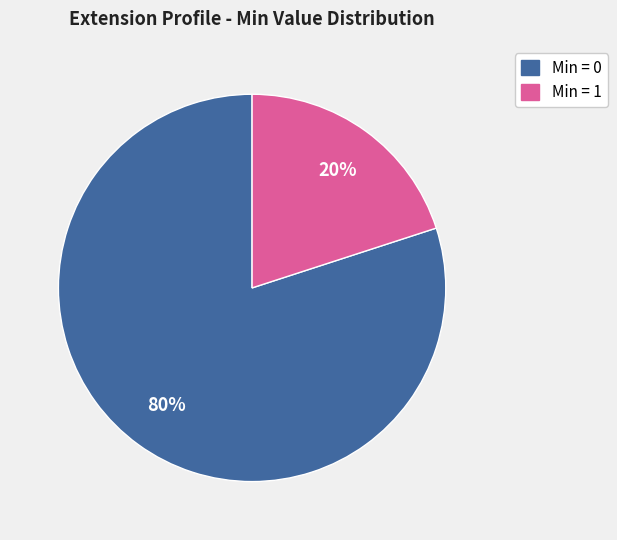

Is there a majority slice in this chart?

Yes